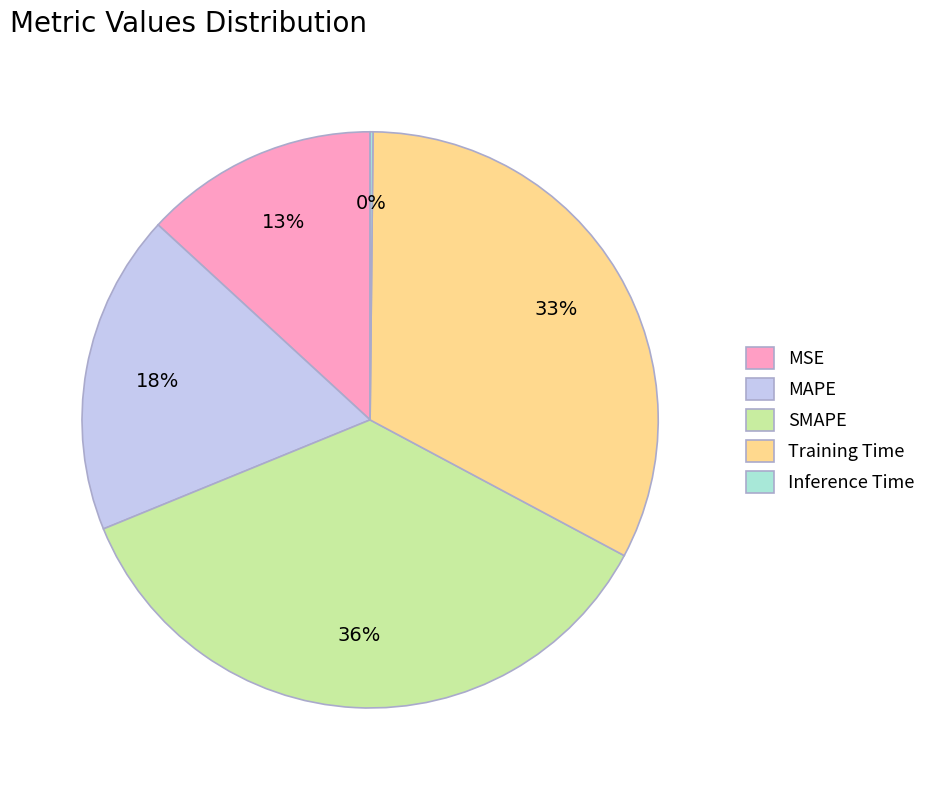

To the nearest percent, what percentage of the pie is Training Time?

33%